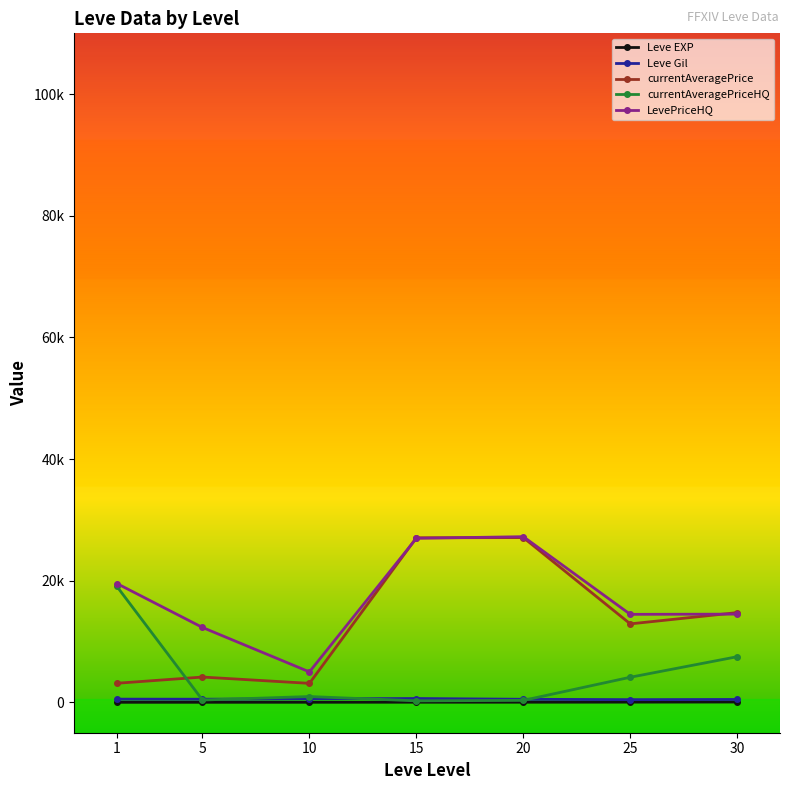

Does the chart have visible grid lines?

No